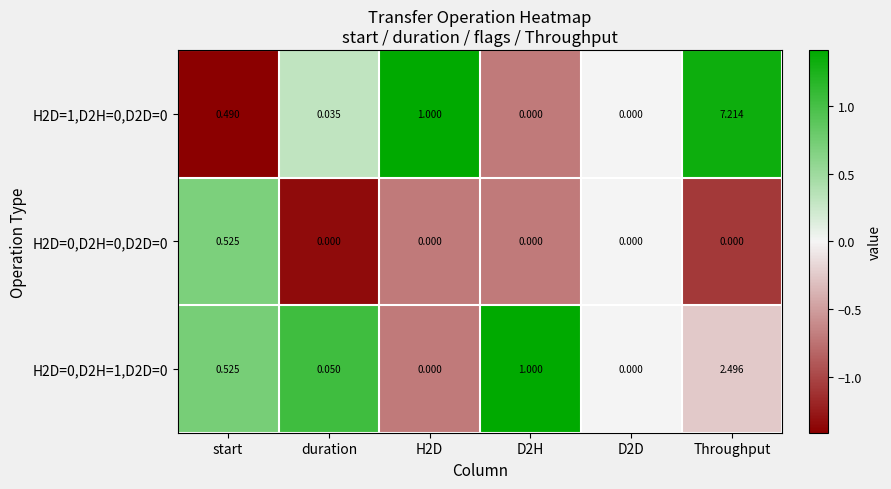

At which category does the chart reach its peak across all series?

Throughput